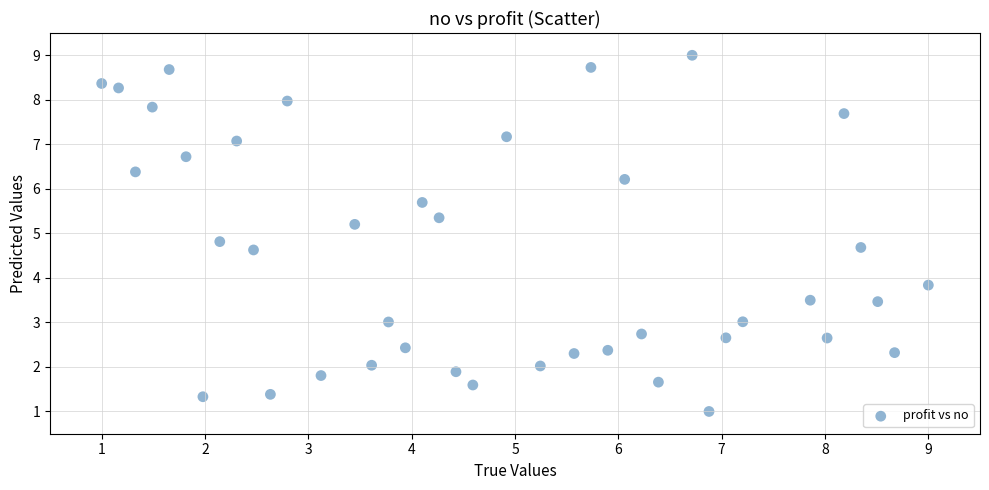

How many data points are displayed?

40